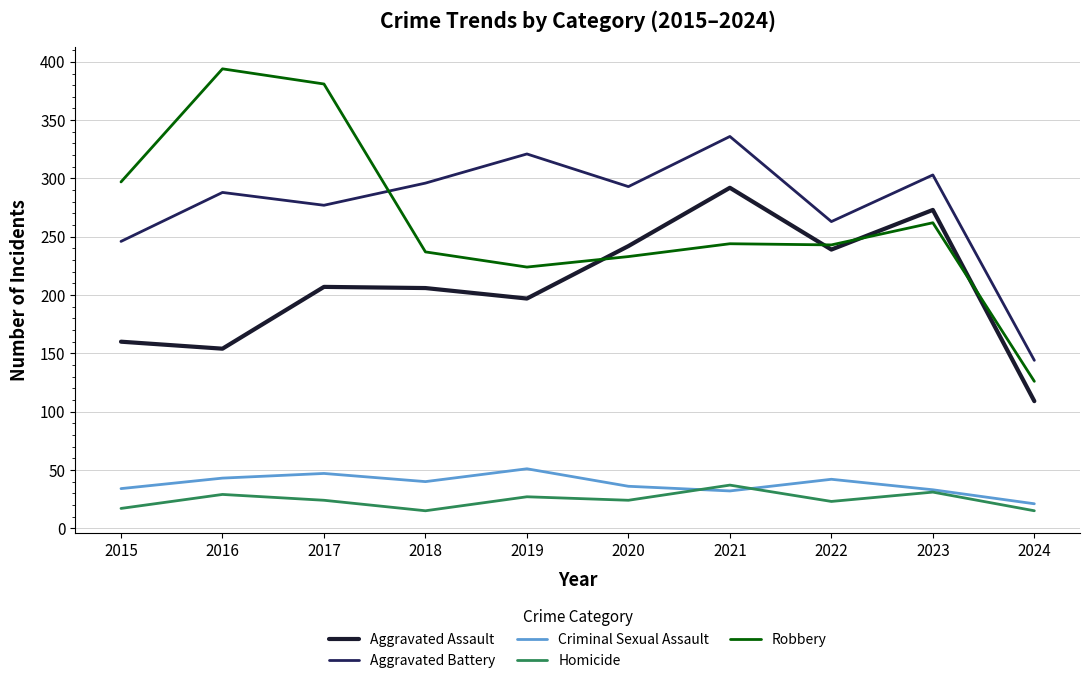

Between which two adjacent categories do Criminal Sexual Assault and Homicide first intersect?

2020 and 2021